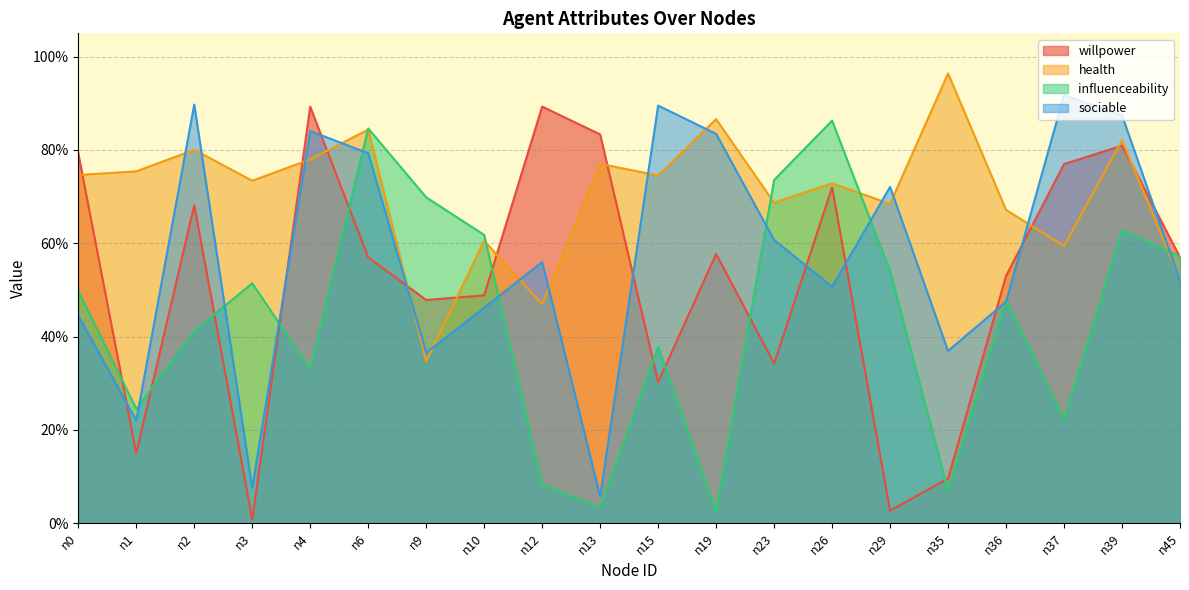

How many lines are shown in the chart?

4